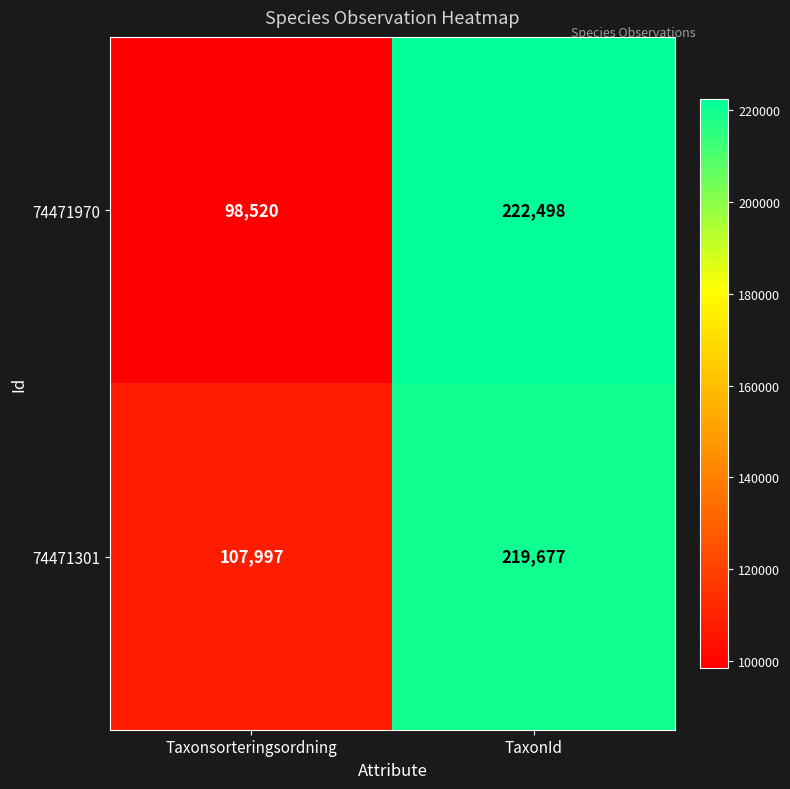

Between Taxonsorteringsordning and TaxonId, which series saw the biggest shift?

74471970